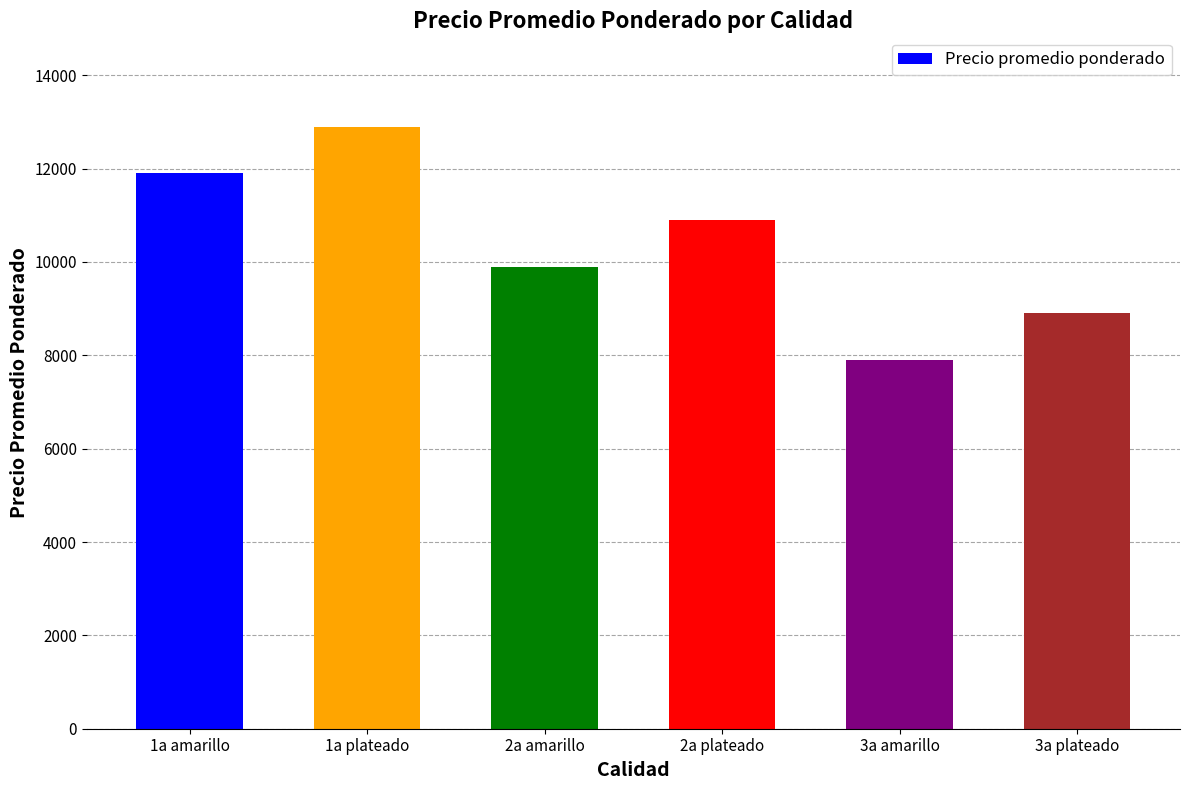

At which category does the chart reach its minimum across all series?

3a amarillo